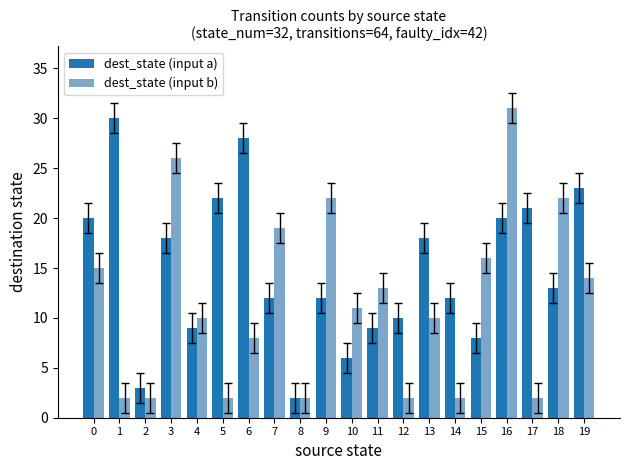

What is the minimum value shown in the chart?

2